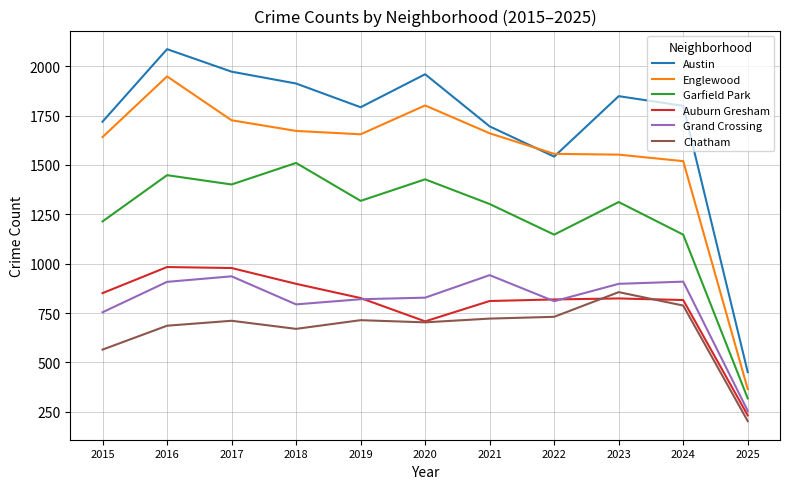

What is the highest value of the Garfield Park series?

1510